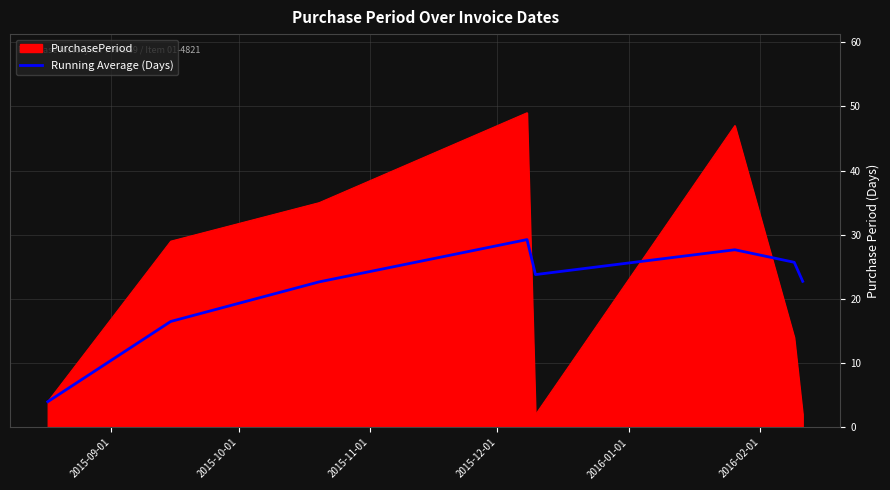

Count the number of data series in this chart.

2